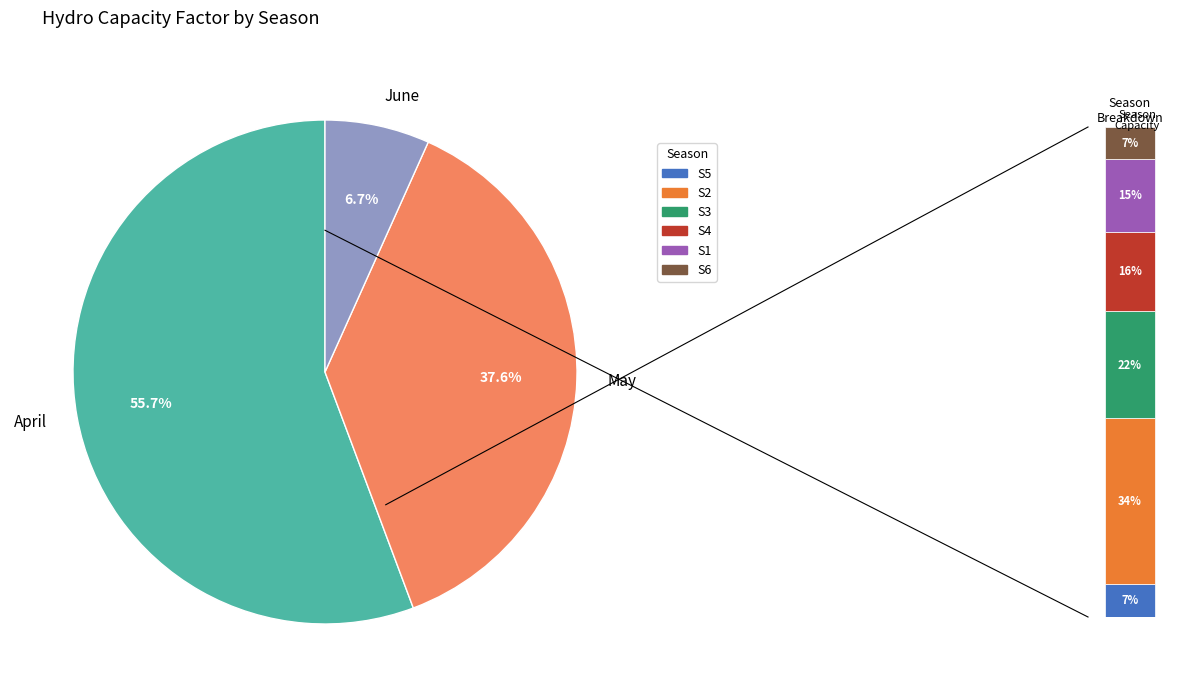

Rank the categories by value from lowest to highest.

S6, S5, S1, S4, S3, S2